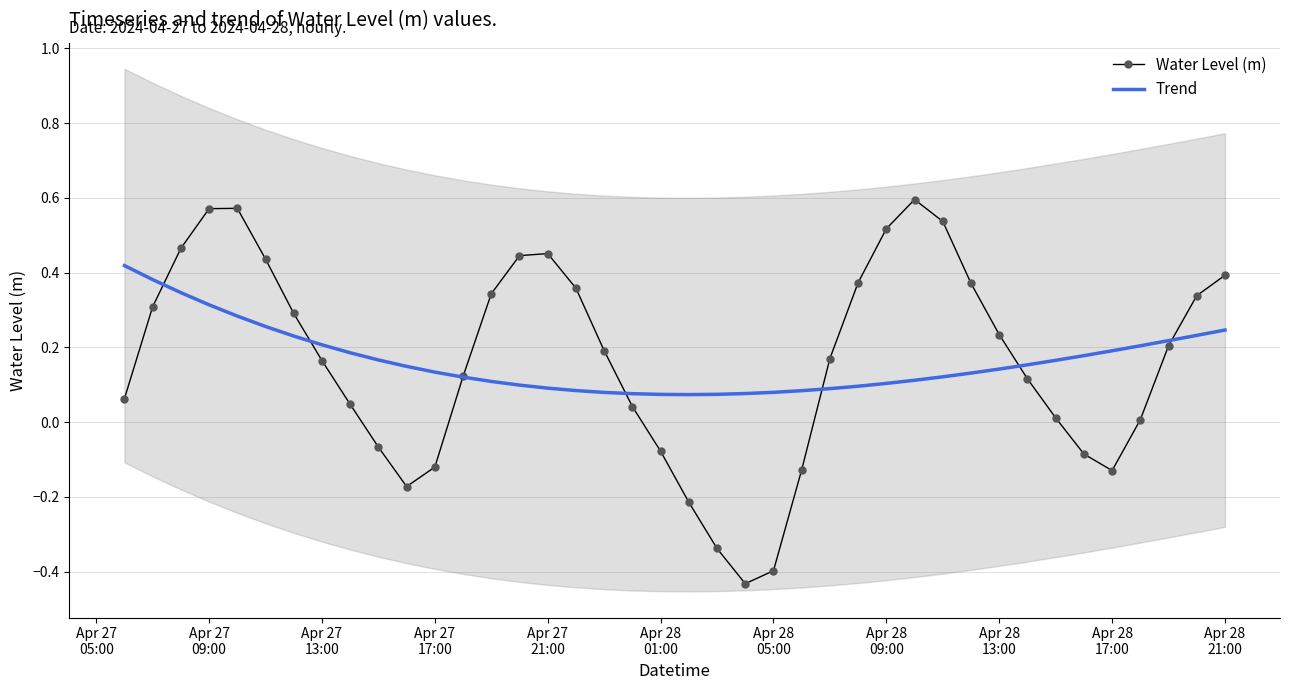

What are all the series names shown in the legend?

Water Level (m), Trend